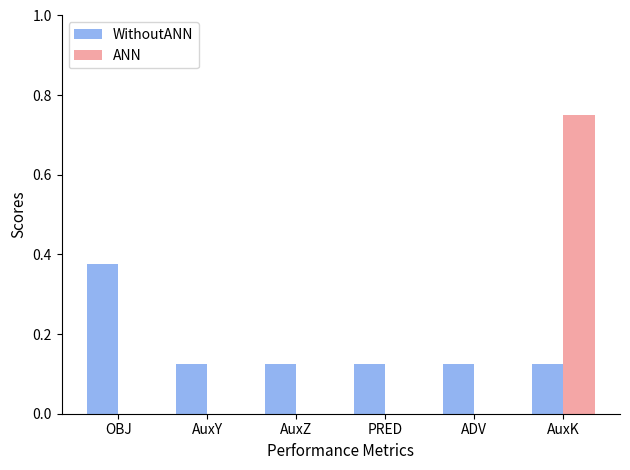

The ANN series shows -0.4 at AuxY. True or false?

False